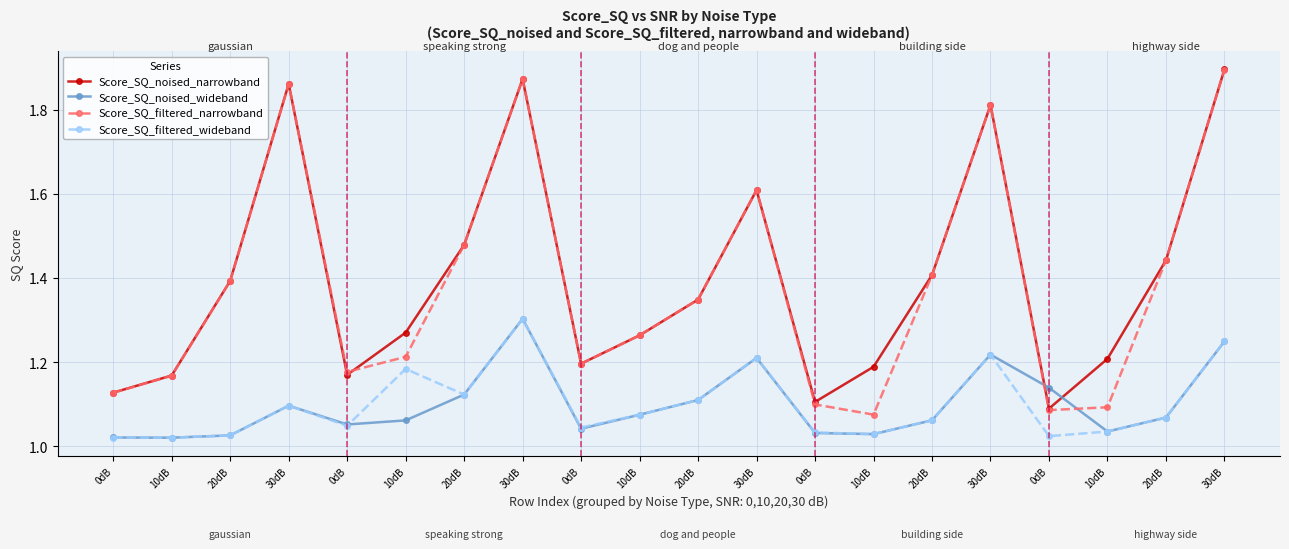

What are all the series names shown in the legend?

Score_SQ_noised_narrowband, Score_SQ_noised_wideband, Score_SQ_filtered_narrowband, Score_SQ_filtered_wideband